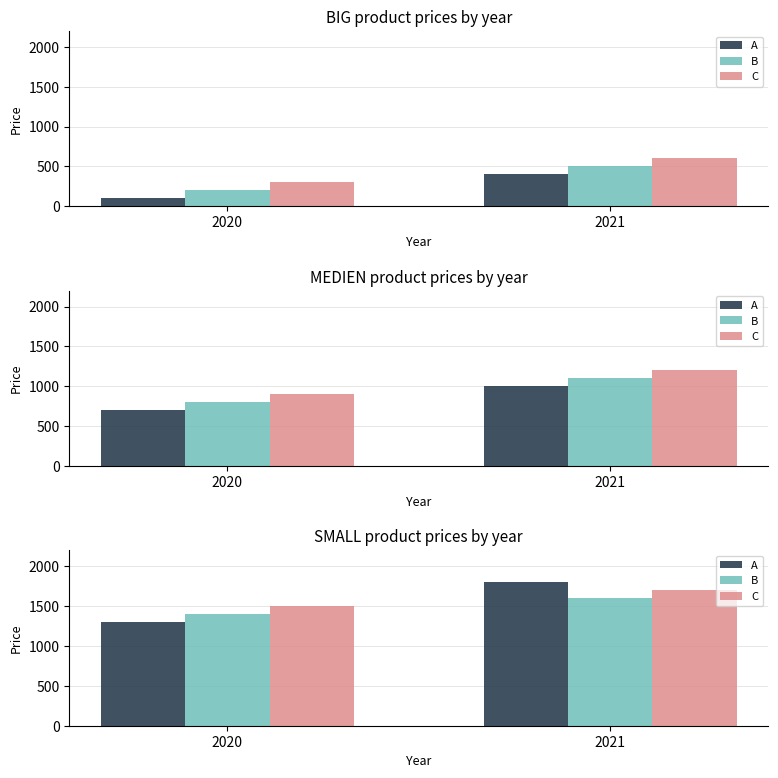

What is the total value across all series at 2020?

4200